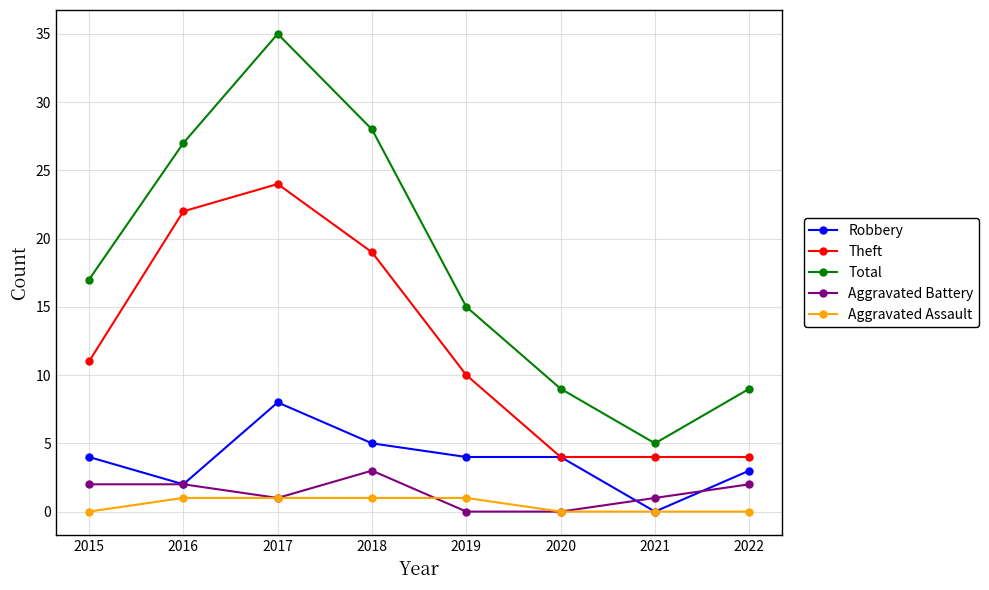

What value does the Robbery series have at 2019?

4